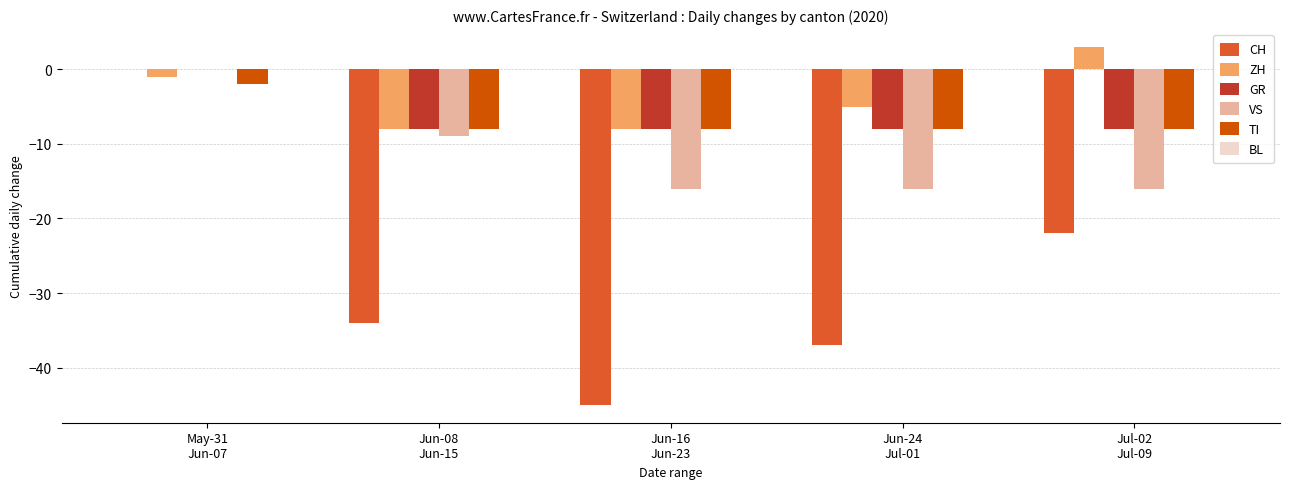

Which series has the largest total across all categories?

ZH